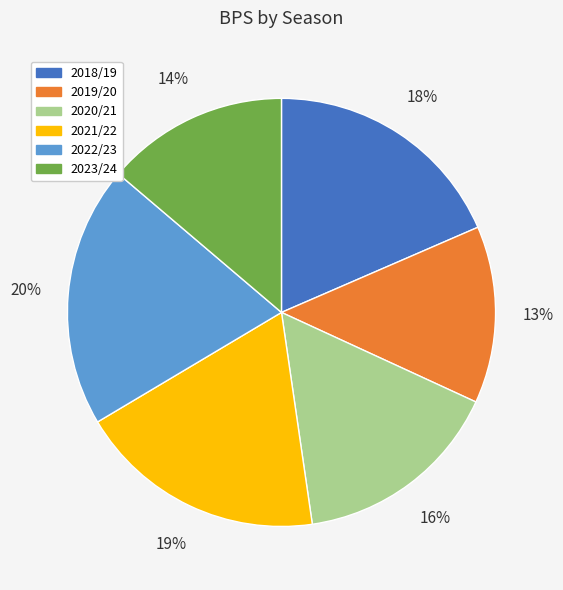

Approximately how many times larger is the value at 2019/20 compared to 2018/19?

0.7